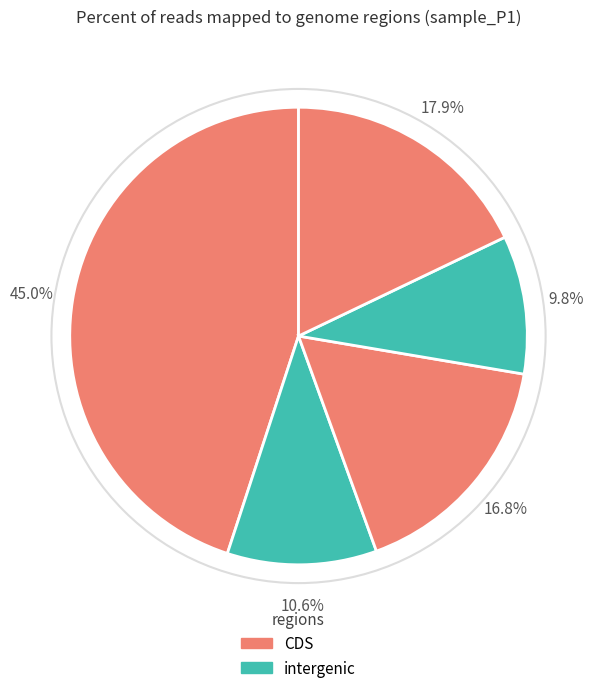

Count the number of slices in the pie.

5